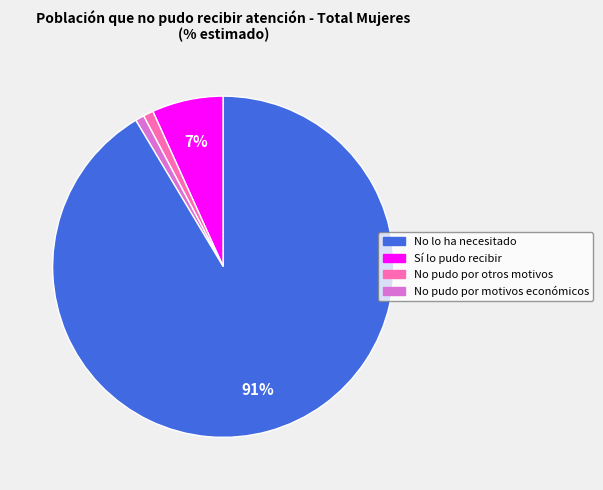

How many slices are in this pie chart?

4